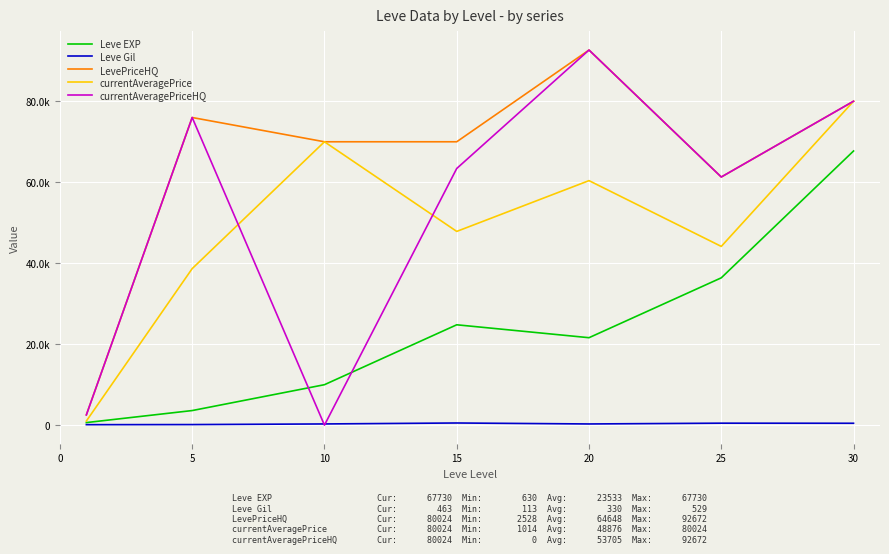

What are all the series names shown in the legend?

Leve EXP, Leve Gil, LevePriceHQ, currentAveragePrice, currentAveragePriceHQ